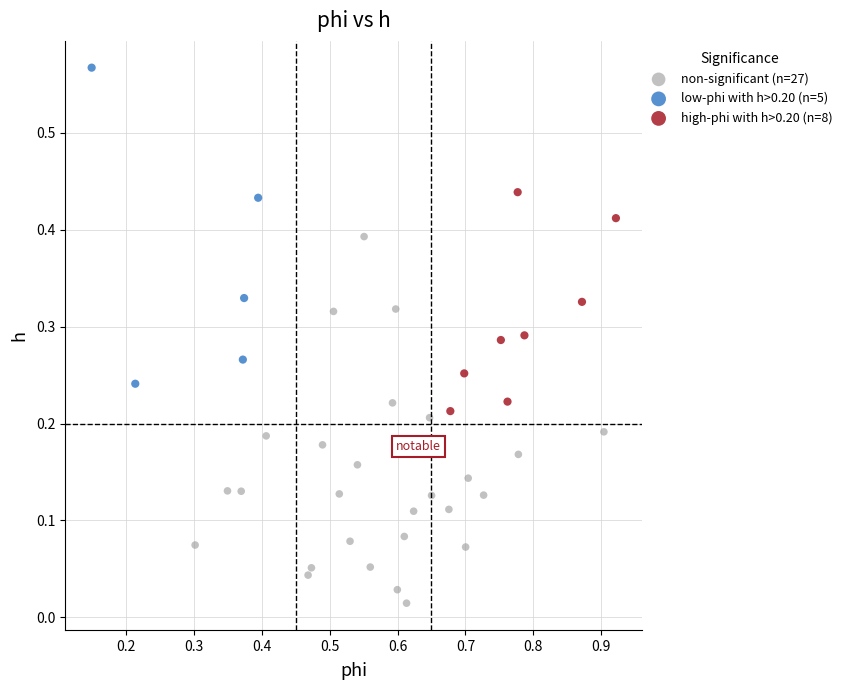

Which series reaches the minimum Y coordinate?

non-significant (n=27)